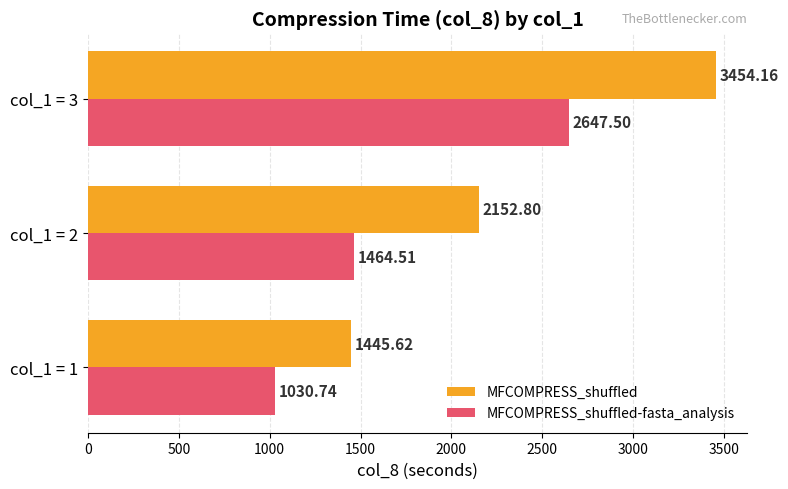

Is the value of MFCOMPRESS_shuffled-fasta_analysis at col_1 = 2 greater than the value of MFCOMPRESS_shuffled at col_1 = 1?

Yes